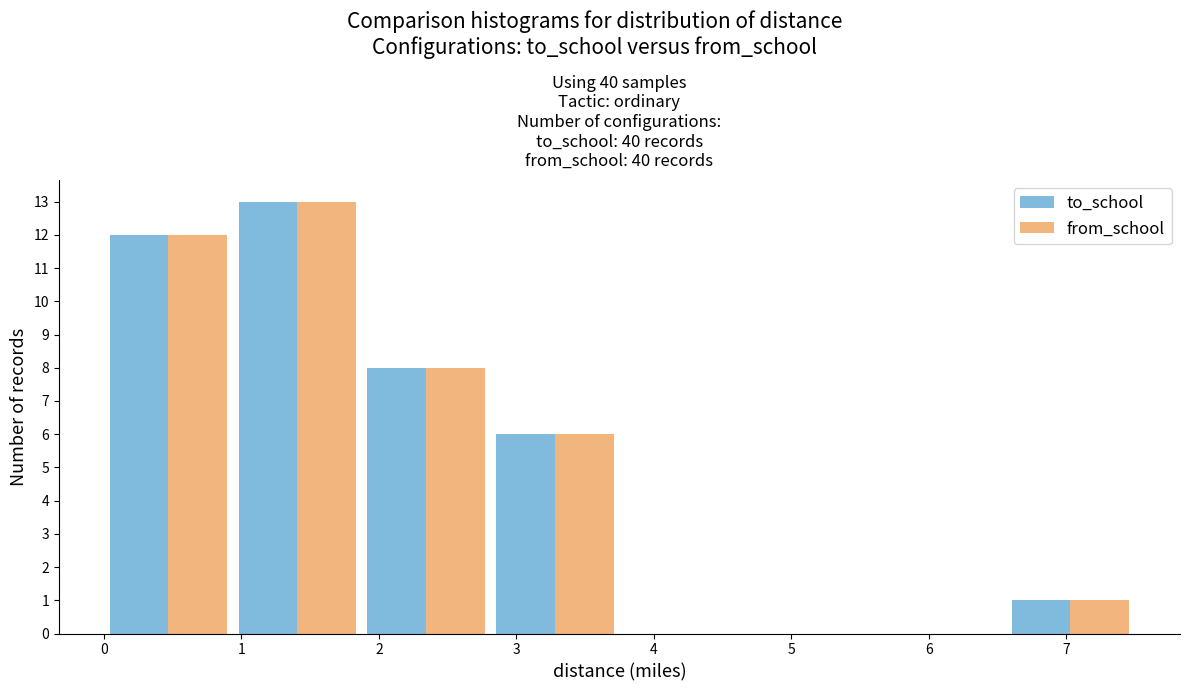

Reading left to right, transcribe this chart: for each range on the x-axis, give the height of each series' bar. Neither the bar edges nor the heights are printed on the chart, so give them approximately, as read against the axes.

0.0 to 0.9: to_school=12	from_school=12
0.9 to 1.9: to_school=13	from_school=13
1.9 to 2.8: to_school=8	from_school=8
2.8 to 3.8: to_school=6	from_school=6
3.8 to 4.7: to_school=0	from_school=0
4.7 to 5.6: to_school=0	from_school=0
5.6 to 6.6: to_school=0	from_school=0
6.6 to 7.5: to_school=1	from_school=1